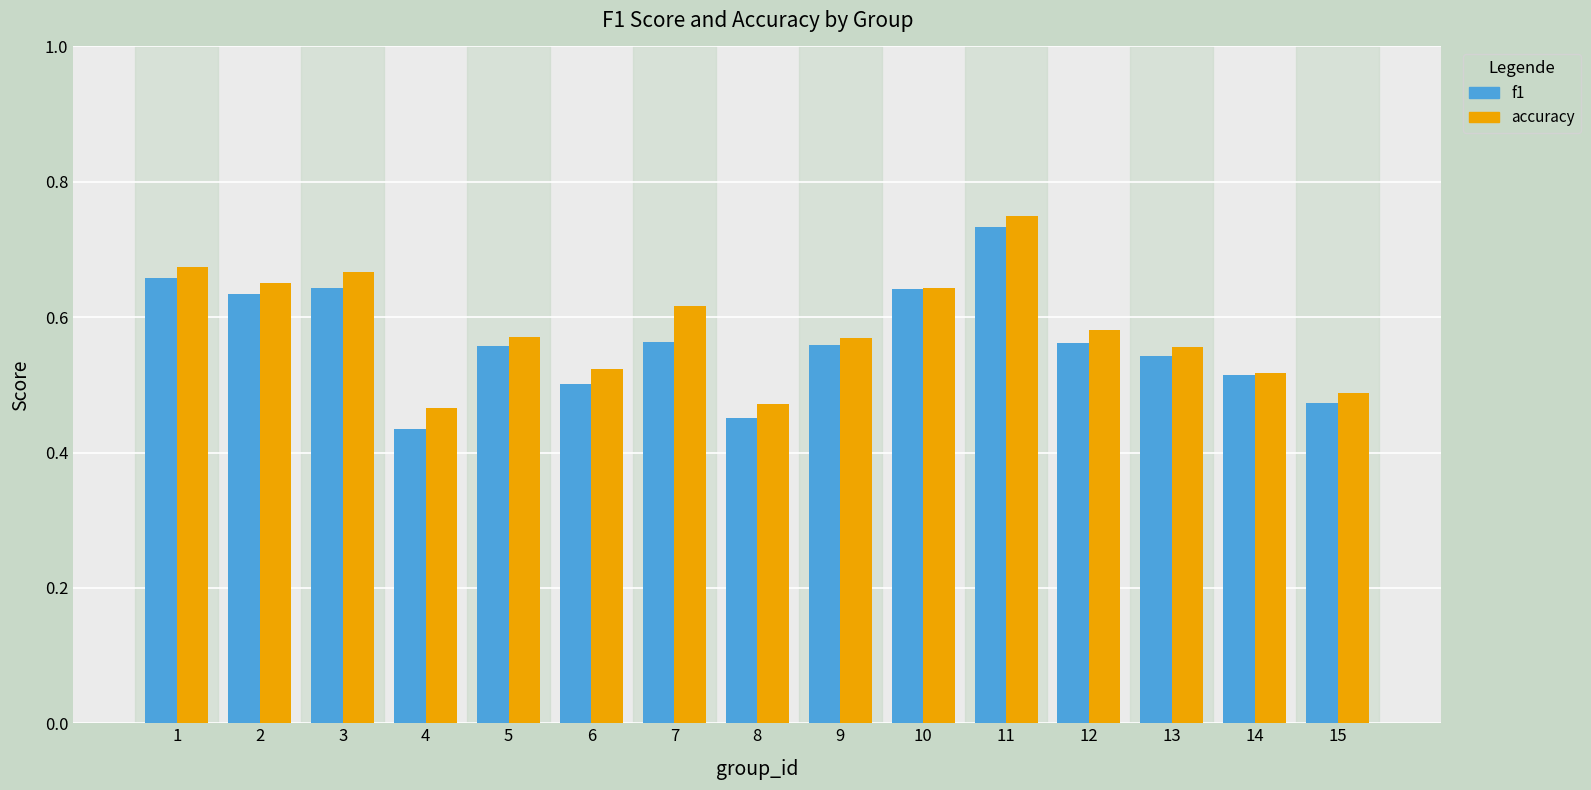

Does the chart contain stacked bars?

No